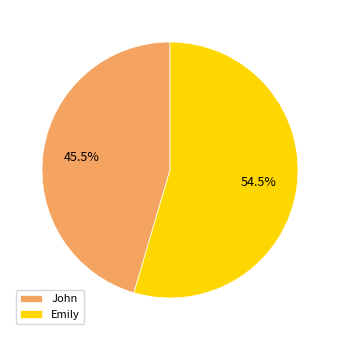

Between Emily and John, which is larger?

Emily